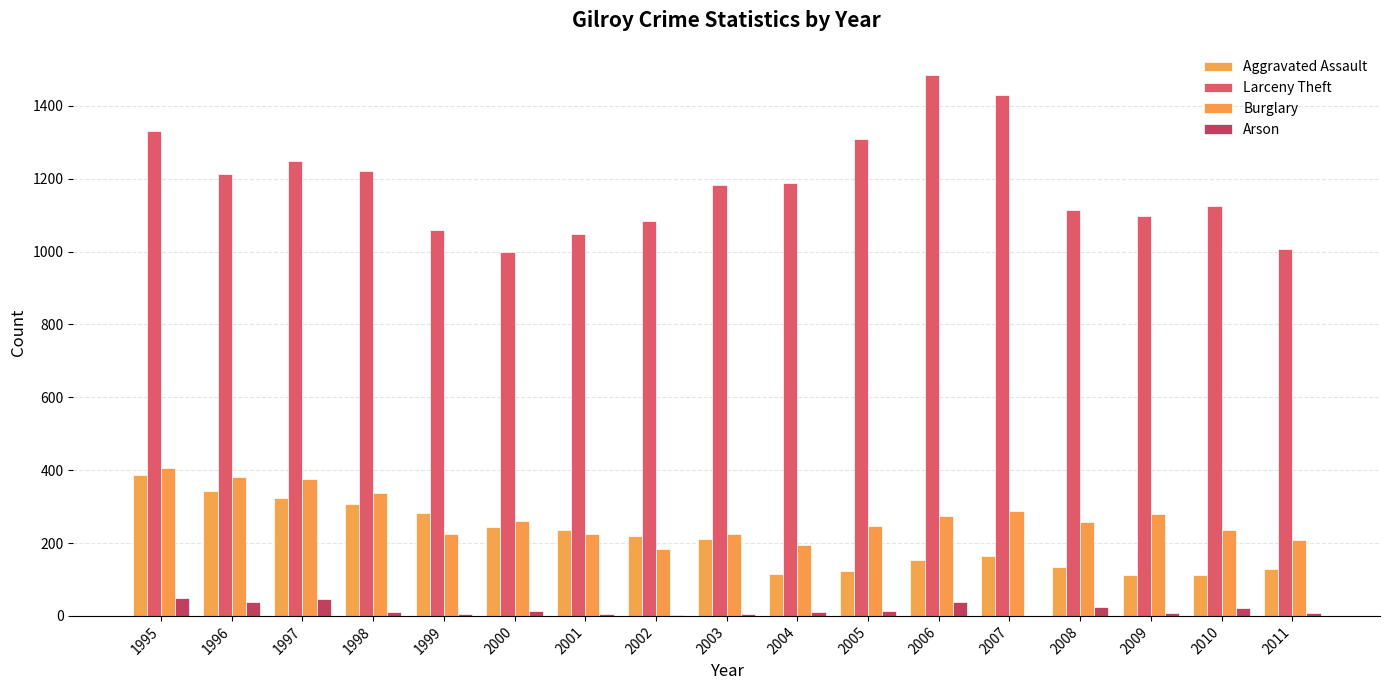

What value does the Arson series have at 2010?

21